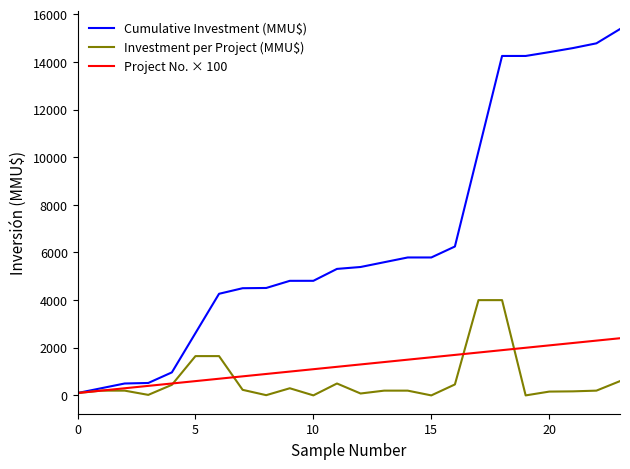

Which series has the largest range (max minus min)?

Cumulative Investment (MMU$)